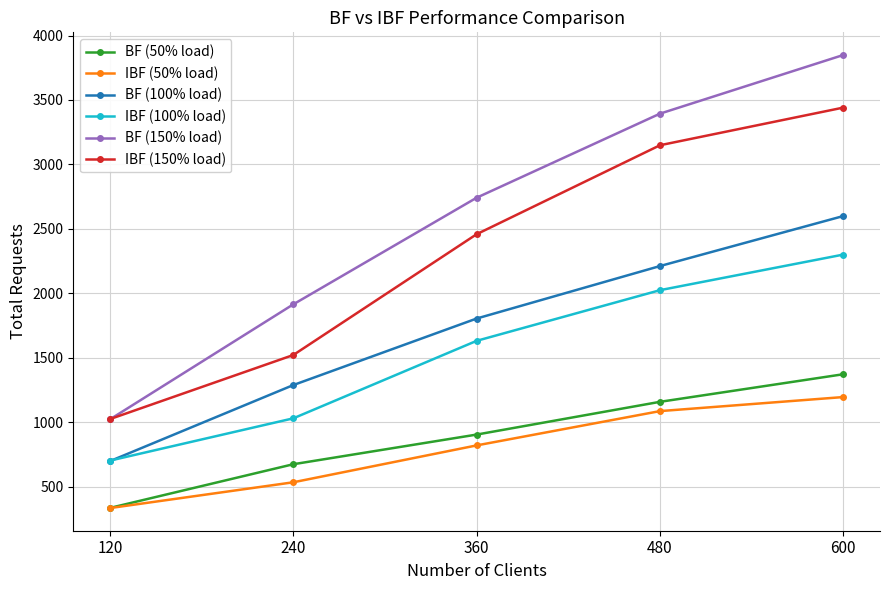

What is the value of the IBF (100% load) point at the 2nd from the left?

1031